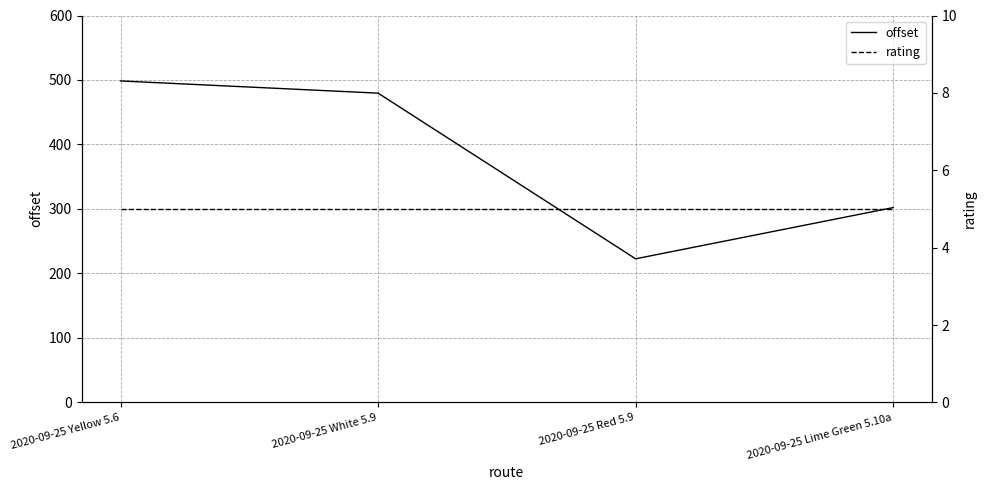

True or false: rating and offset cross at least once.

False